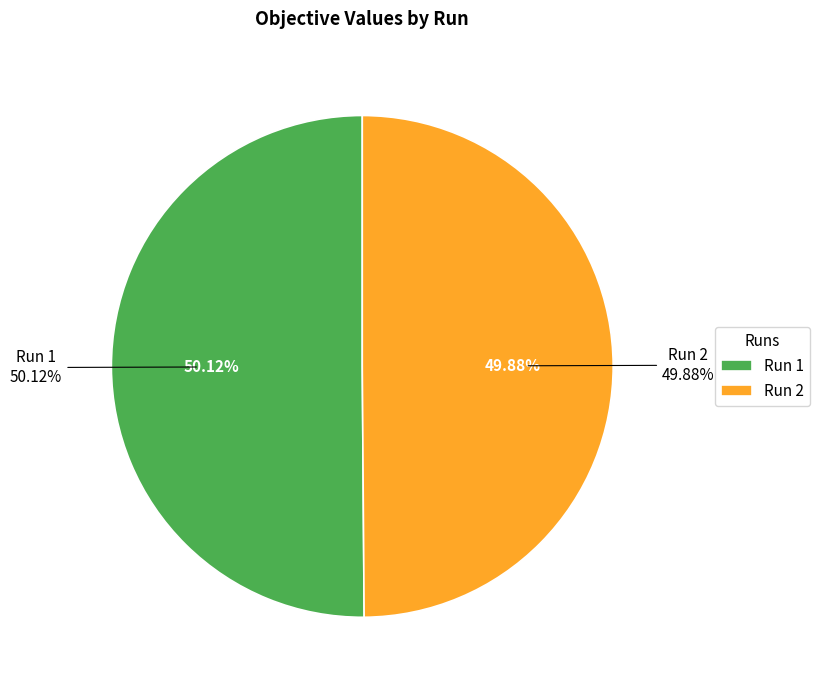

To the nearest percent, what is the average slice percentage?

50%